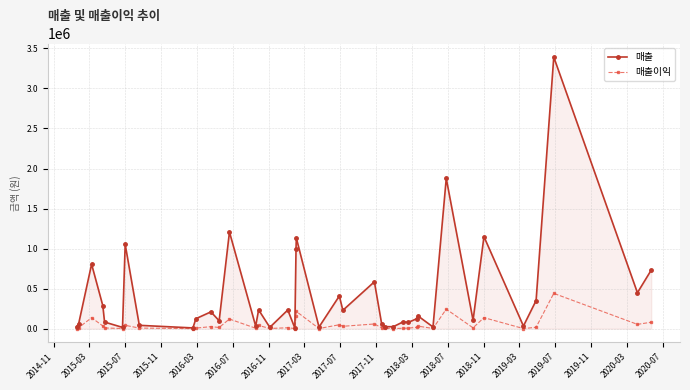

True or false: 매출 has more than 1 interior local peaks.

True